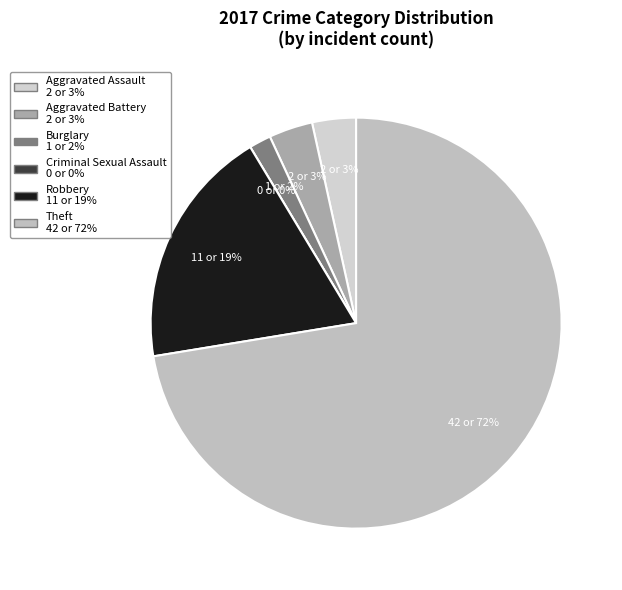

Which has a higher value, Criminal Sexual Assault or Burglary?

Burglary